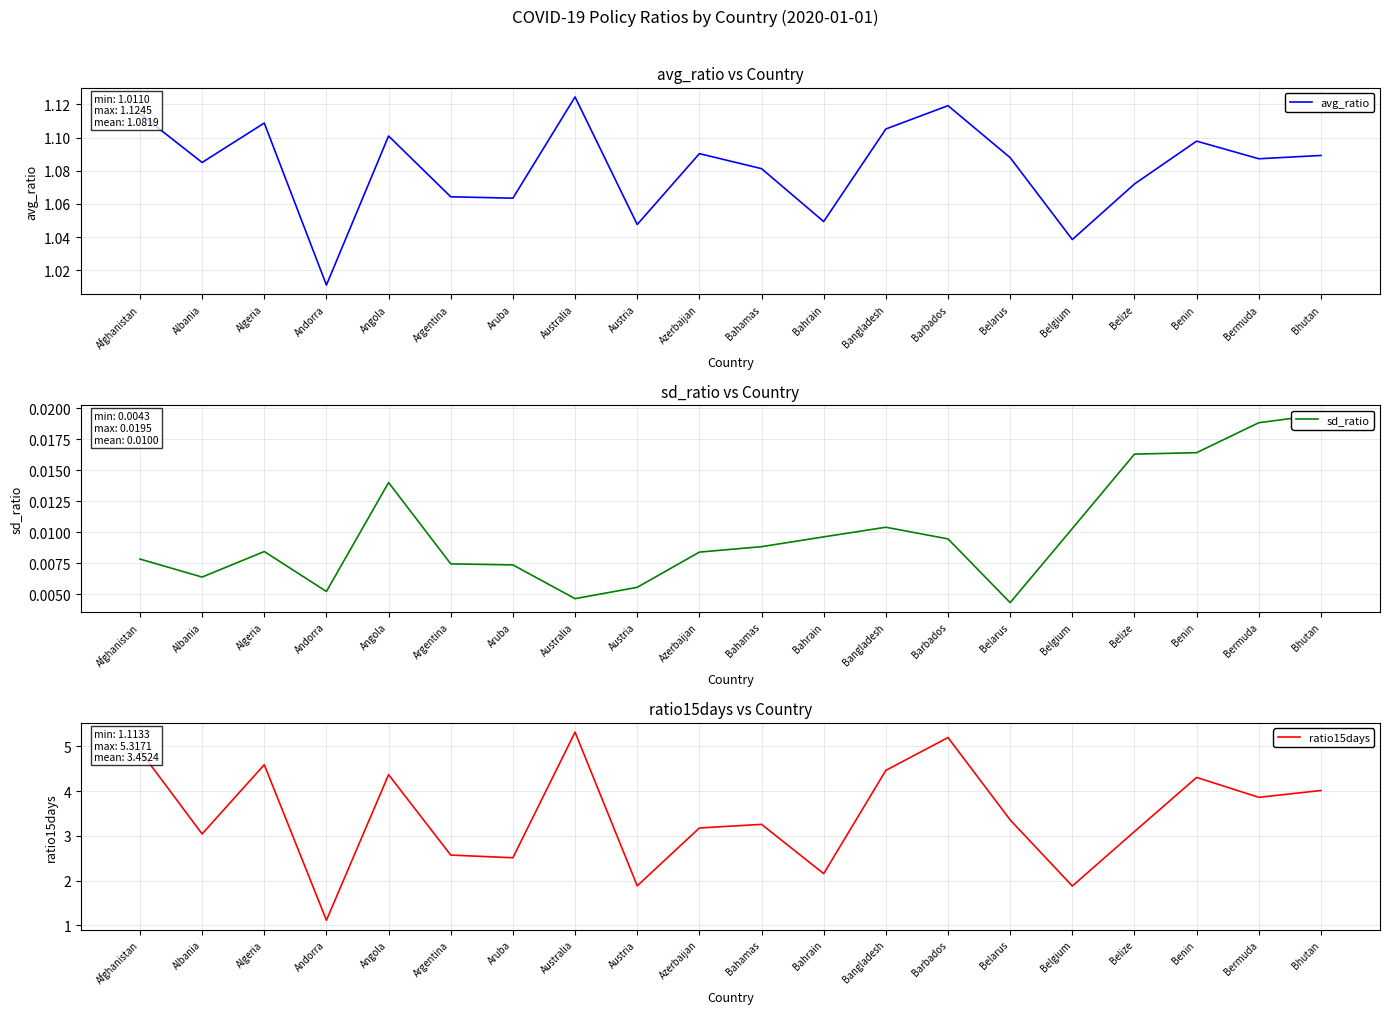

True or false: sd_ratio and ratio15days intersect in this chart.

False